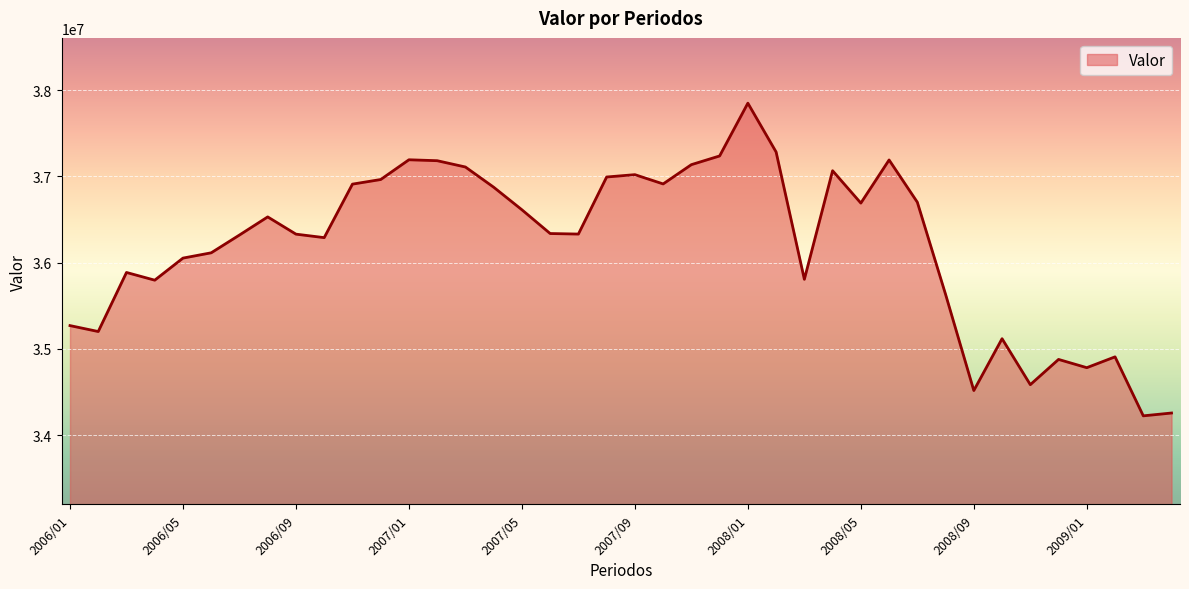

True or false: the data has more than 2 interior local peaks.

True